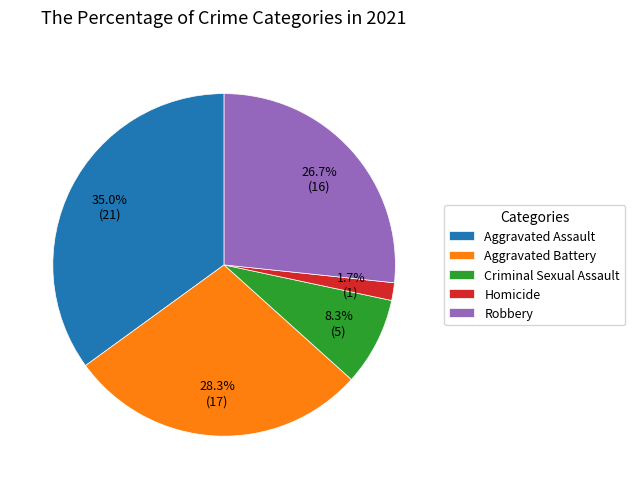

Rank the categories by value from highest to lowest.

Aggravated Assault, Aggravated Battery, Robbery, Criminal Sexual Assault, Homicide